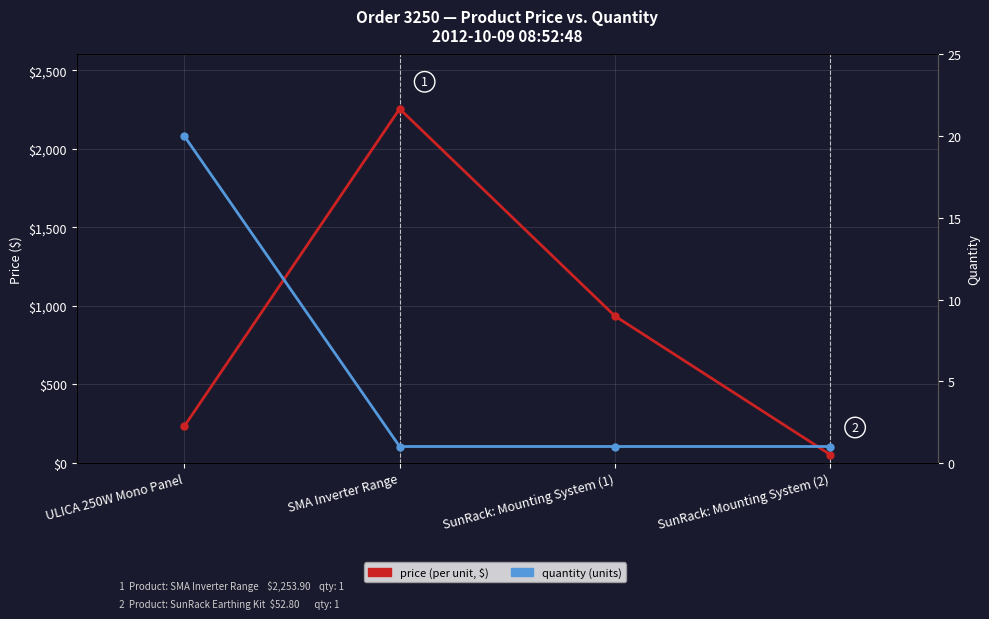

Rank the series by their average value, from lowest to highest.

quantity, price